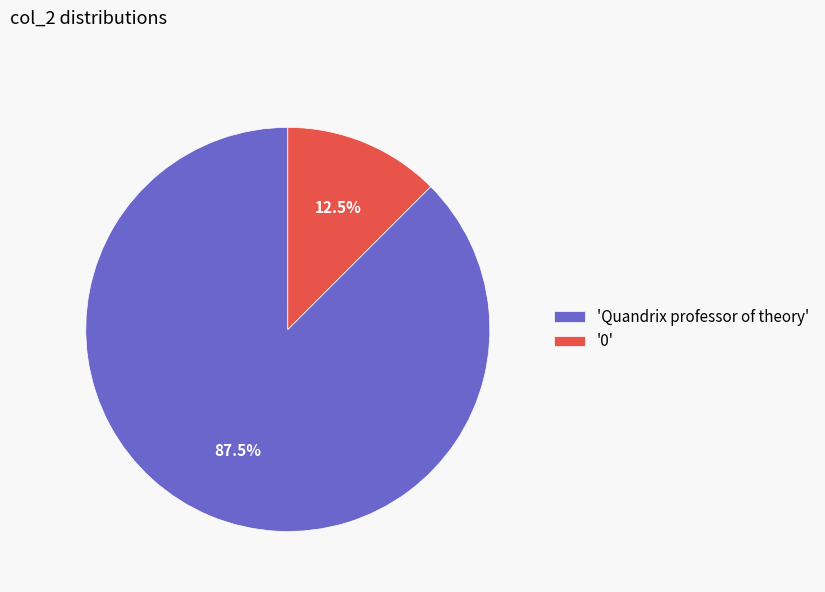

Approximately how many times larger is the value at 'Quandrix professor of theory' compared to '0'?

7.0